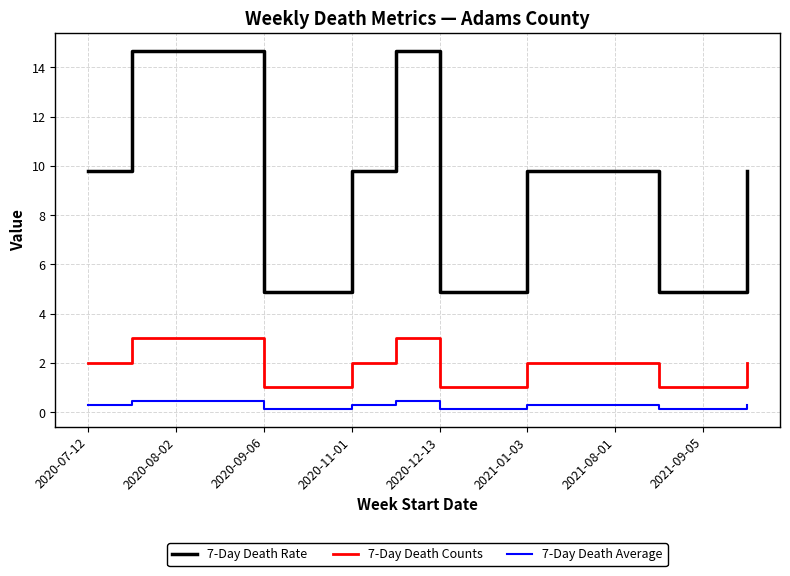

True or false: 7-Day Death Counts and 7-Day Death Average cross at least once.

False